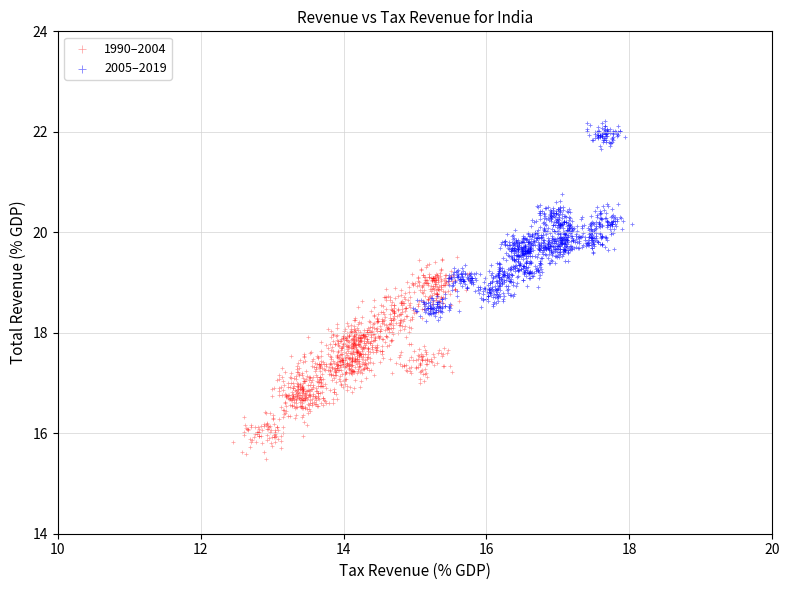

Which series contains the highest Y value?

2005–2019